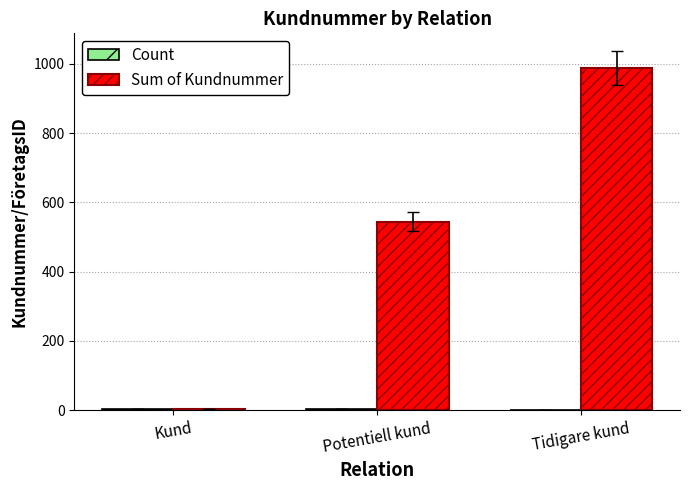

Which series changed the most between Kund and Tidigare kund?

Sum of Kundnummer